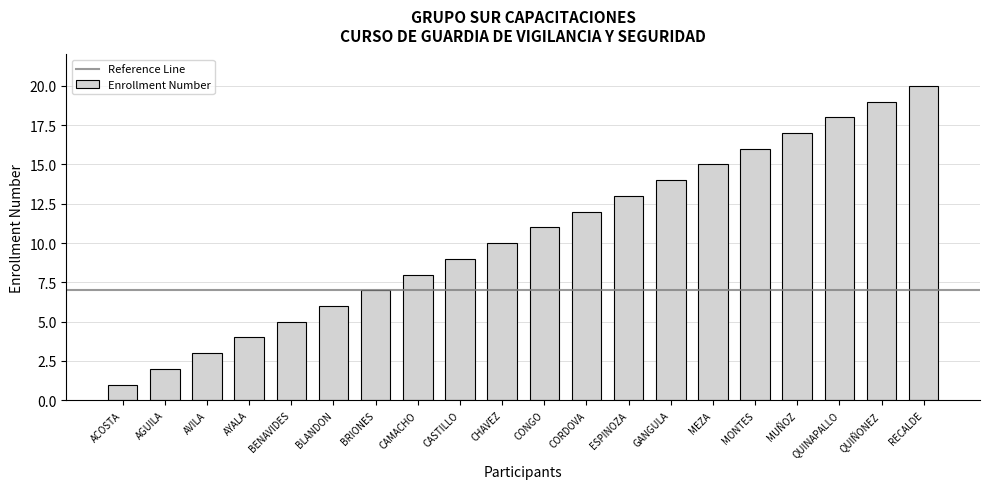

Where is the data nearest to the value 10?

CHAVEZ